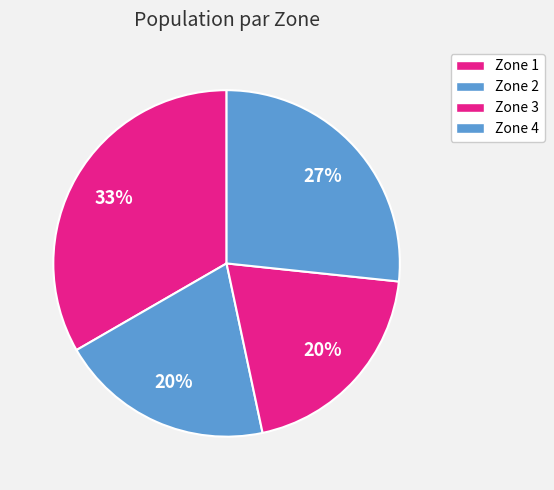

To the nearest percent, what percentage of the pie is Zone 1?

33%